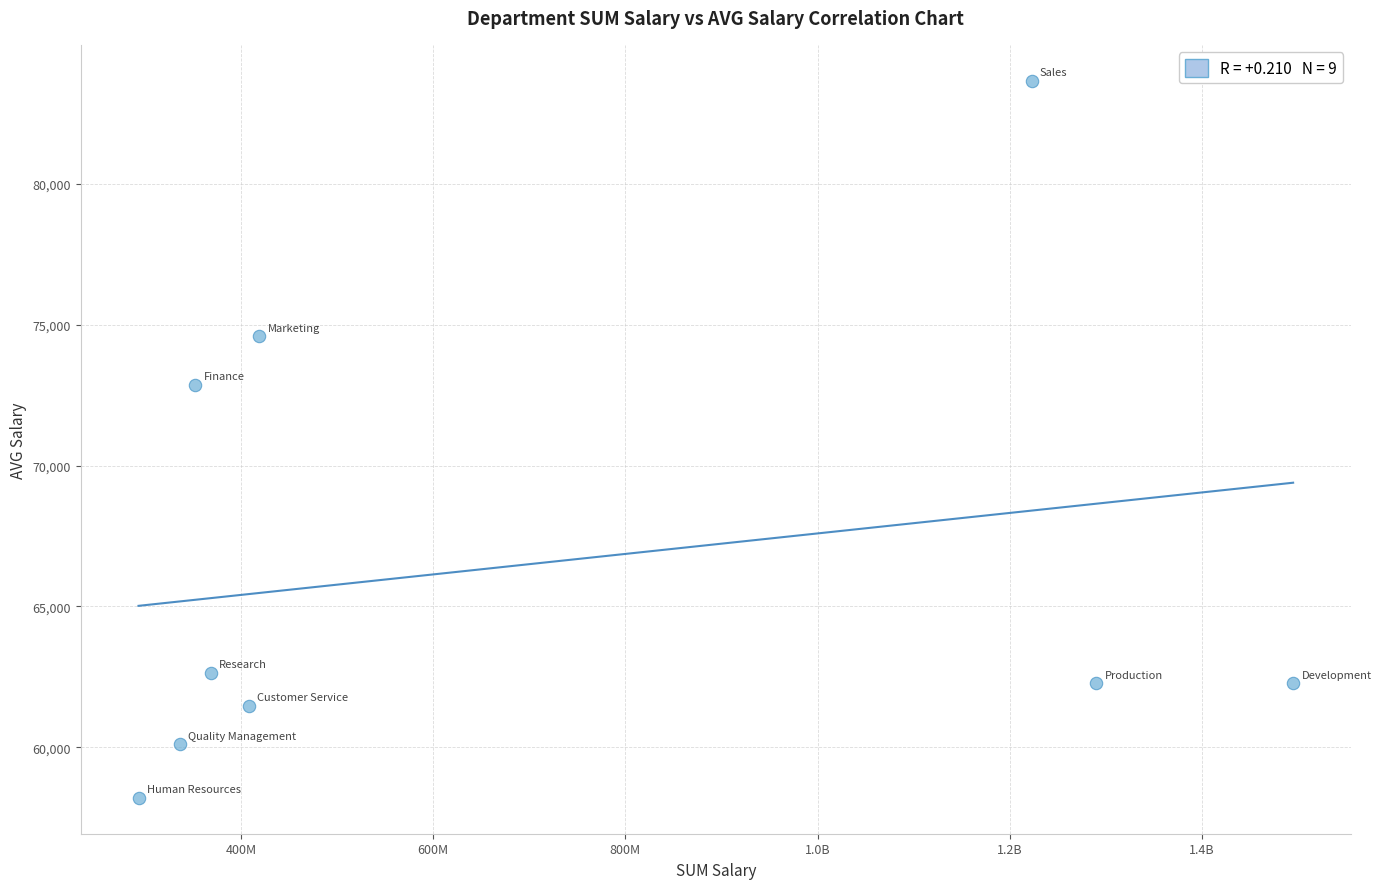

What is the average X value?

687312230.8